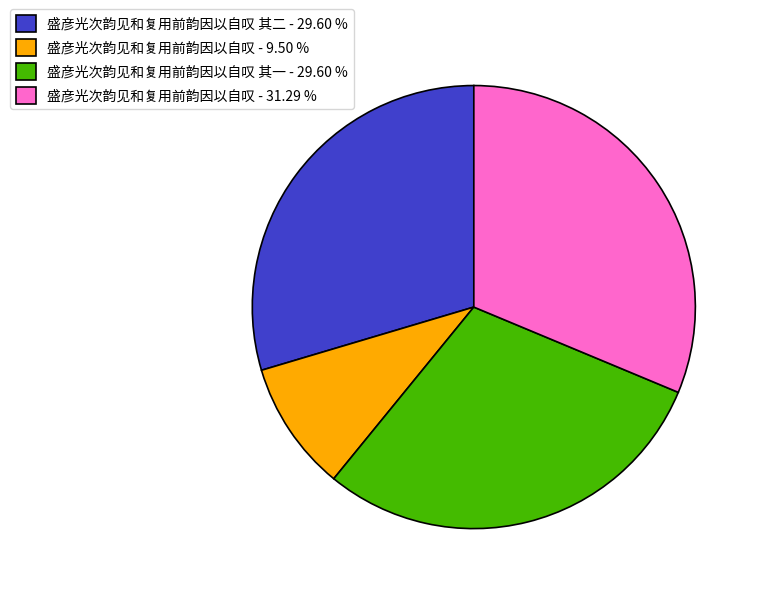

Which category has the smallest portion of the pie?

盛彦光次韵见和复用前韵因以自叹 - 9.50 %